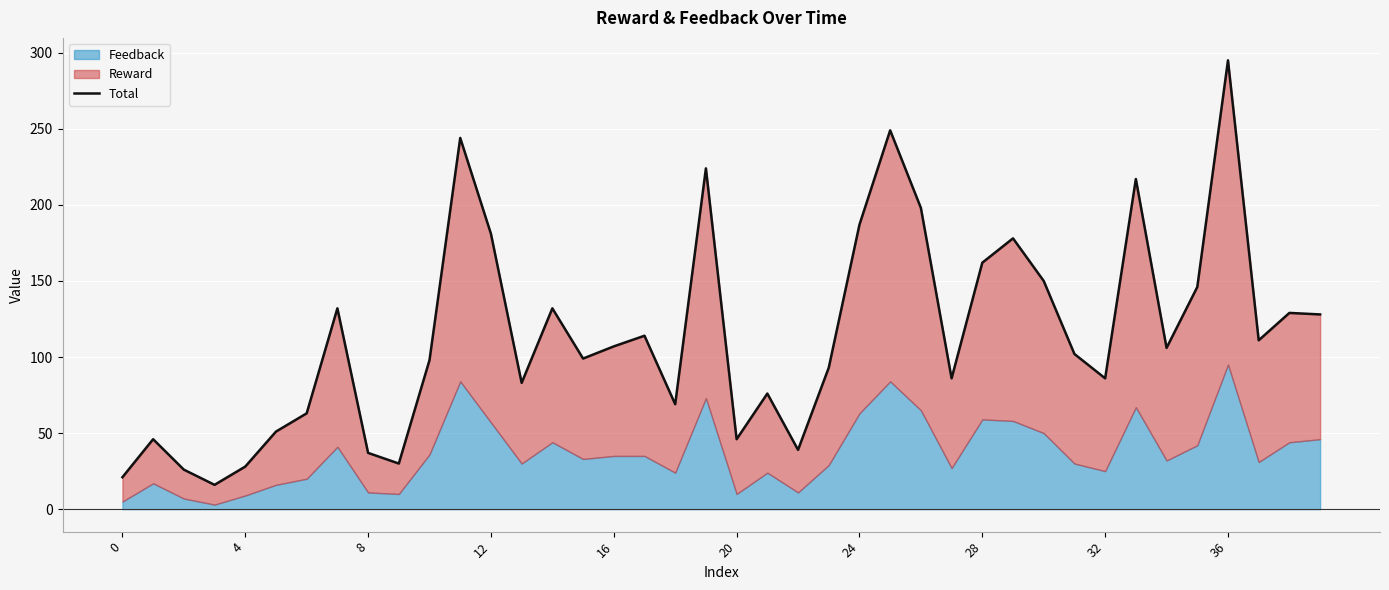

What is the minimum value shown in the chart?

16